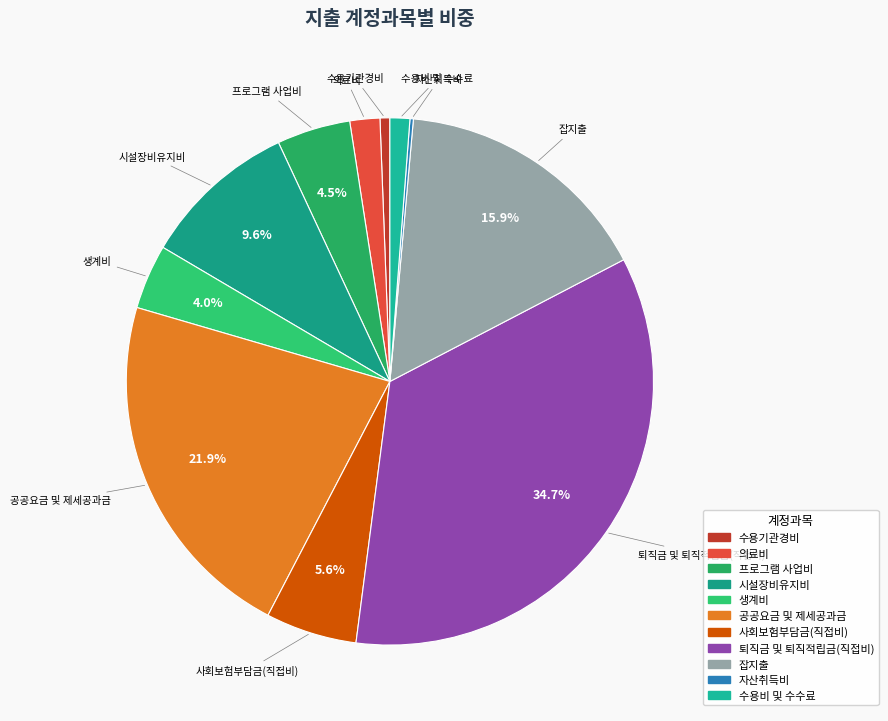

What is the largest slice in the pie chart?

퇴직금 및 퇴직적립금(직접비)